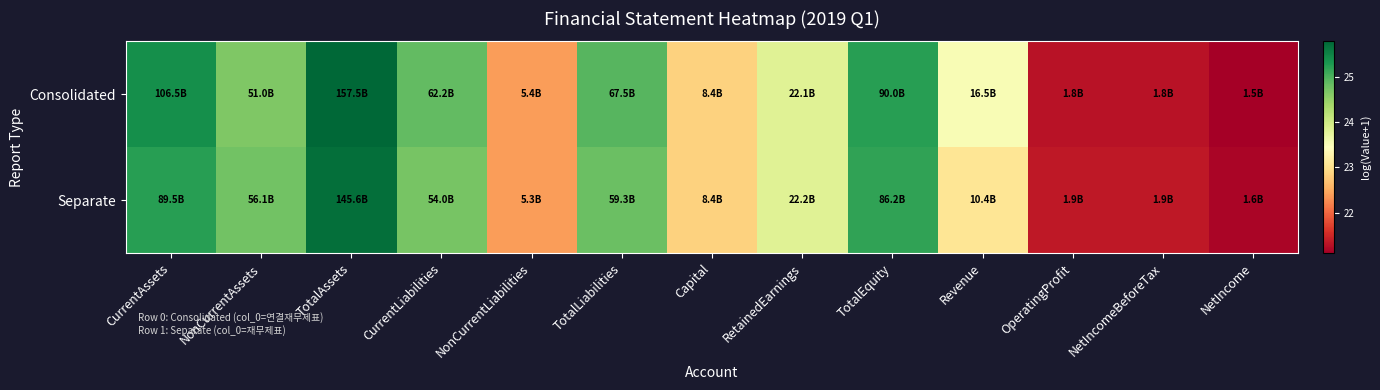

At which category is the sum across all series the highest?

TotalAssets